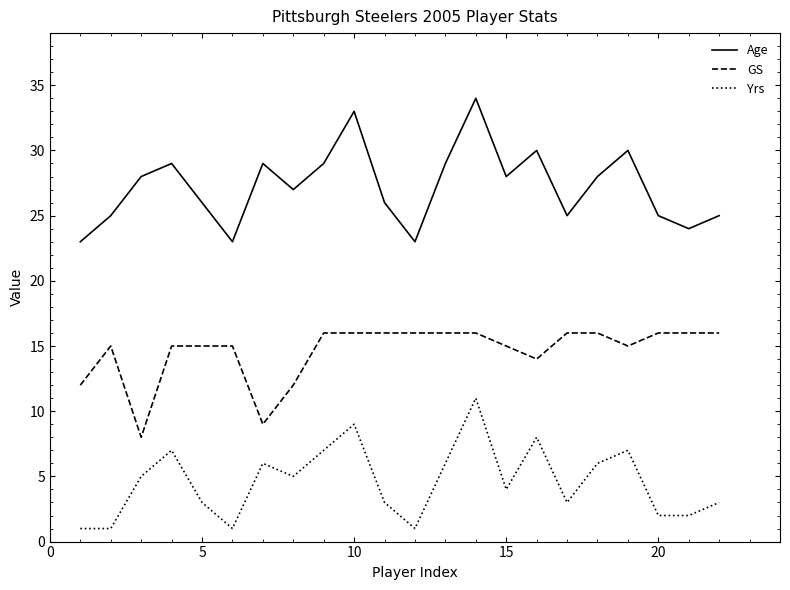

Which series has the largest total across all categories?

Age